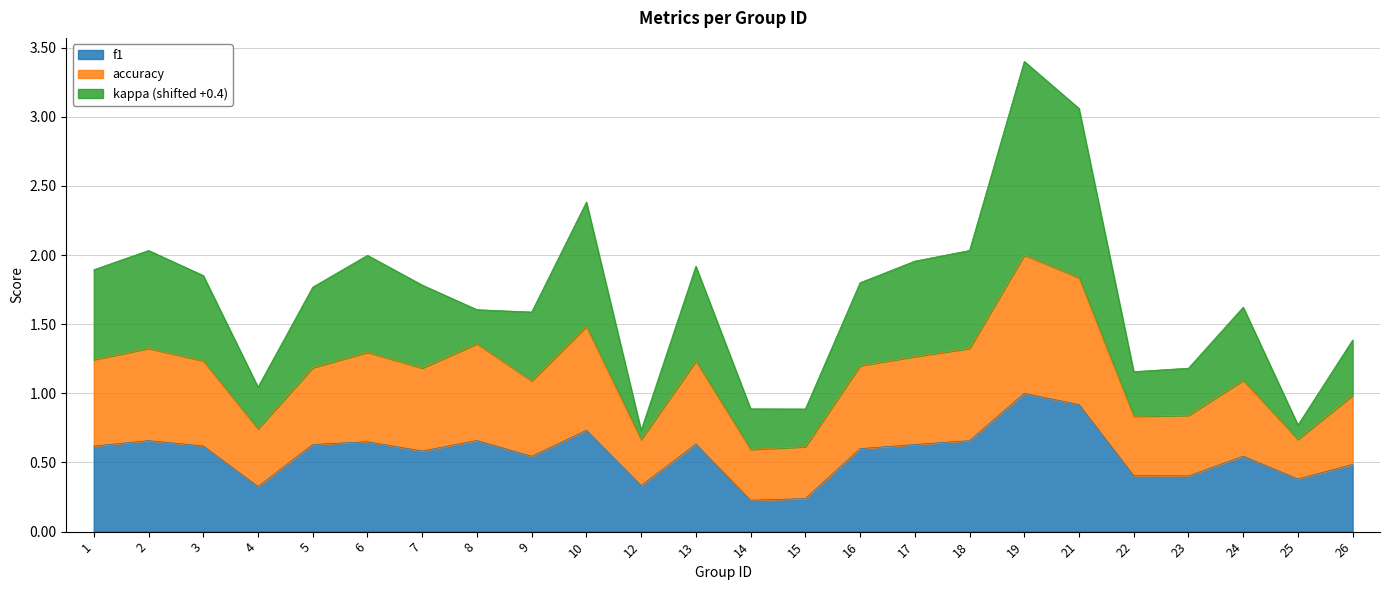

At which category is the sum across all series the highest?

19